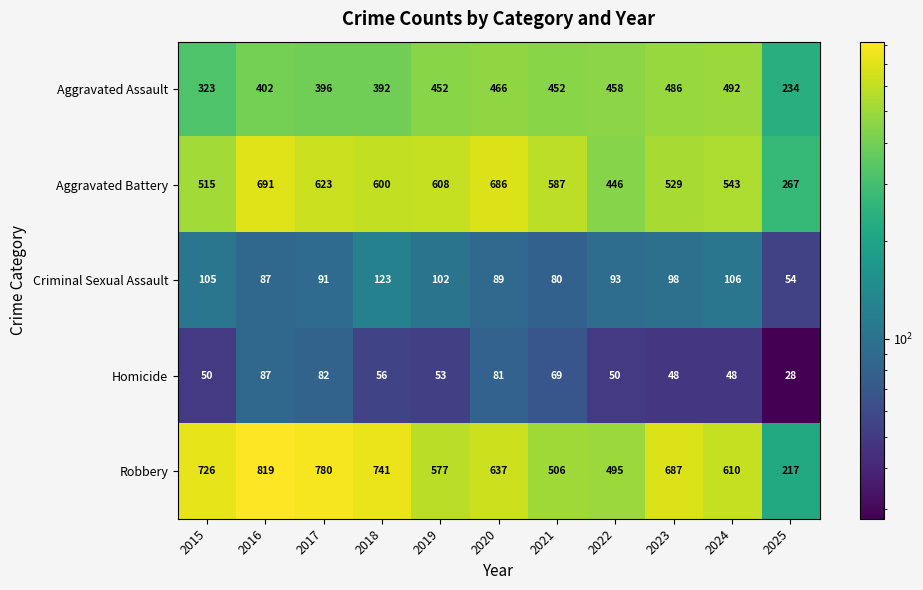

At which category does the chart reach its peak across all series?

2016